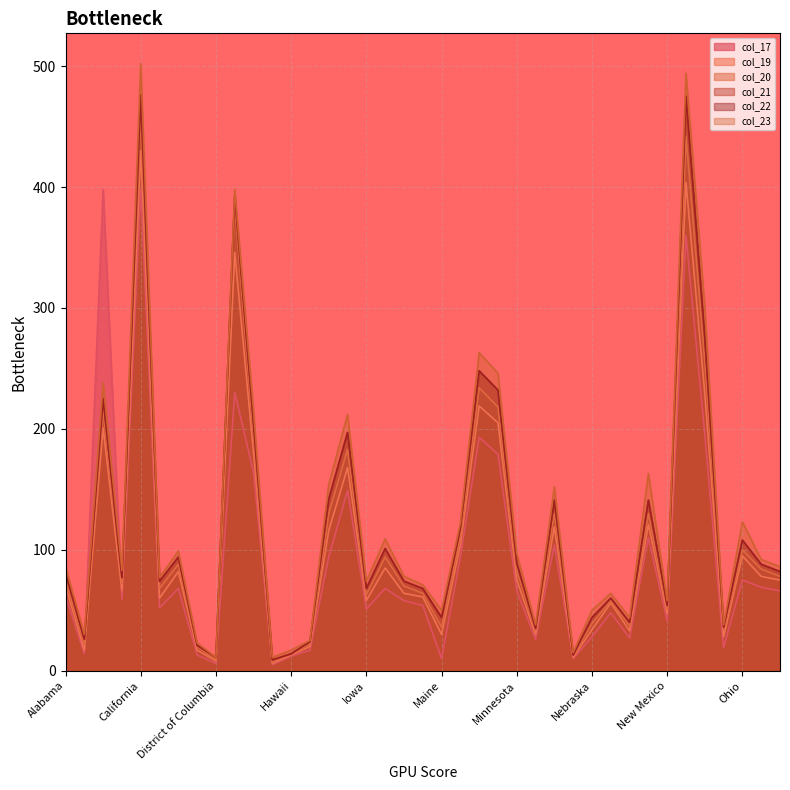

What is the label of the 39th point from the left?

Oregon